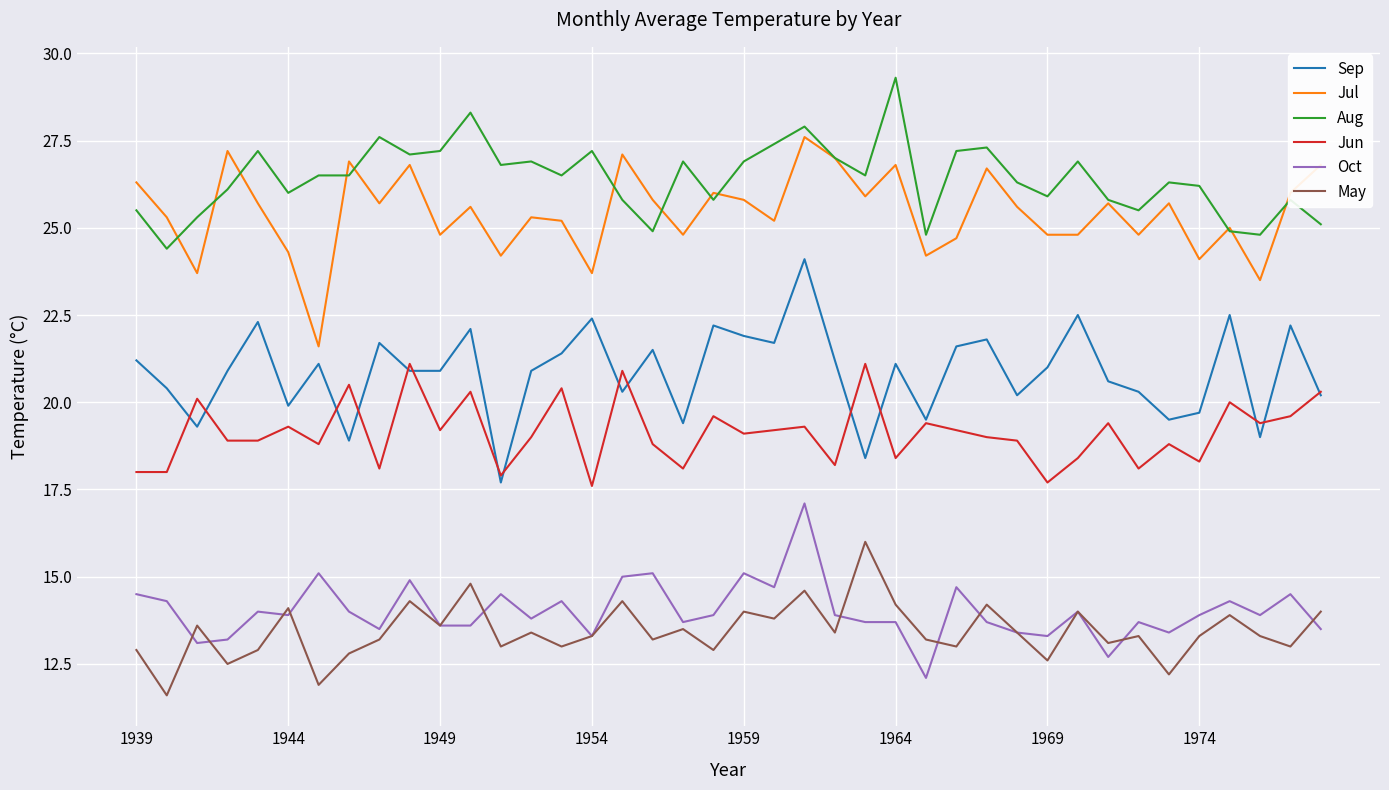

Which series has the largest total across all categories?

Aug